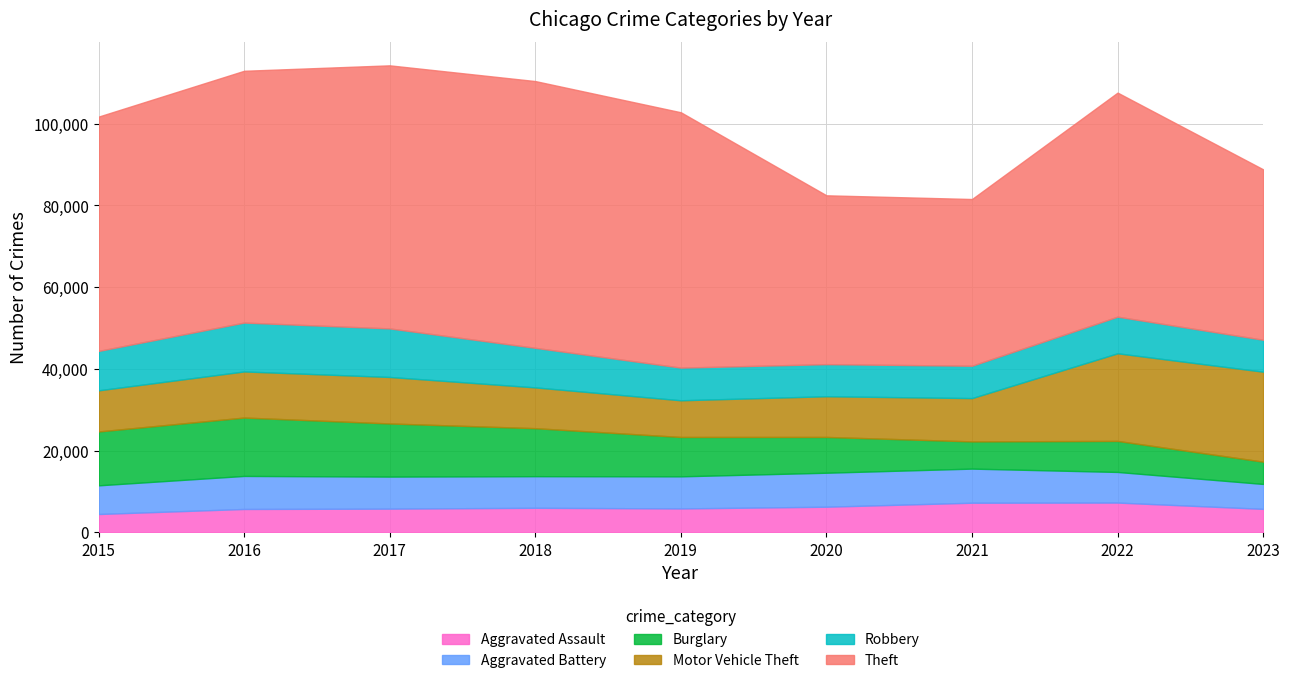

Reading right to left, what are all the values shown in this chart?

Aggravated Assault: 2023=5739	2022=7280	2021=7242	2020=6263	2019=5841	2018=6001	2017=5793	2016=5712	2015=4480
Aggravated Battery: 2023=6098	2022=7494	2021=8347	2020=8320	2019=7857	2018=7735	2017=7845	2016=8086	2015=7018
Burglary: 2023=5454	2022=7593	2021=6659	2020=8758	2019=9638	2018=11747	2017=13001	2016=14289	2015=13184
Motor Vehicle Theft: 2023=22024	2022=21448	2021=10602	2020=9959	2019=8977	2018=9985	2017=11380	2016=11286	2015=10068
Robbery: 2023=7809	2022=8964	2021=7918	2020=7855	2019=7995	2018=9681	2017=11880	2016=11960	2015=9638
Theft: 2023=41714	2022=54833	2021=40801	2020=41322	2019=62492	2018=65287	2017=64386	2016=61621	2015=57350